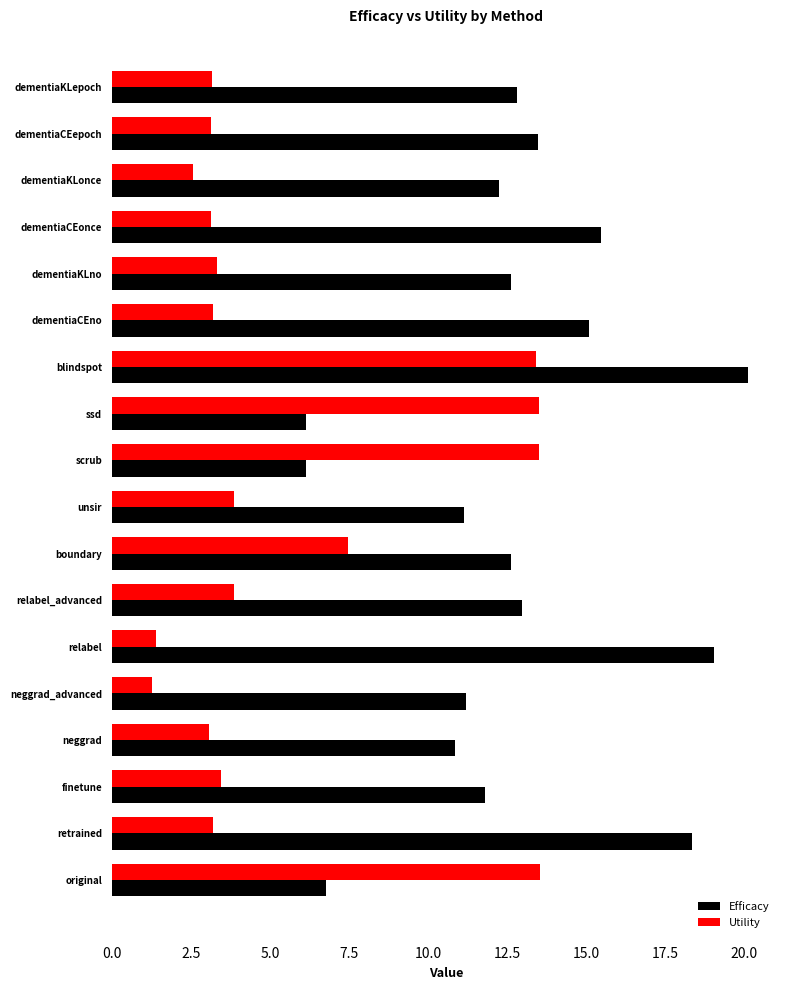

Which series has the largest range (max minus min)?

Efficacy